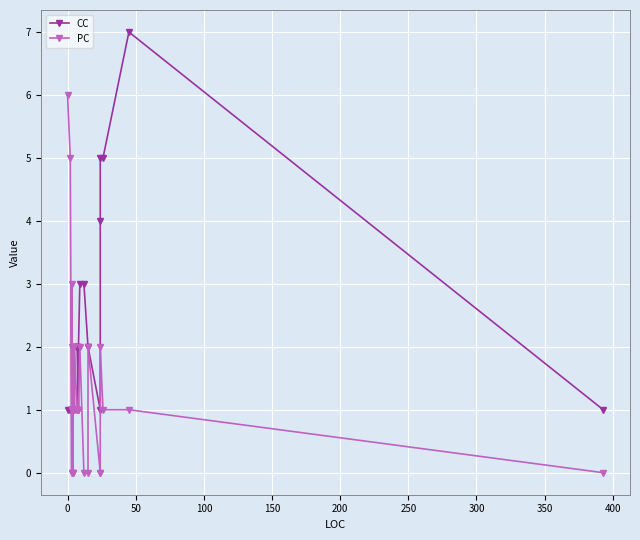

Is the value of PC at 30 greater than the value of CC at 24?

No